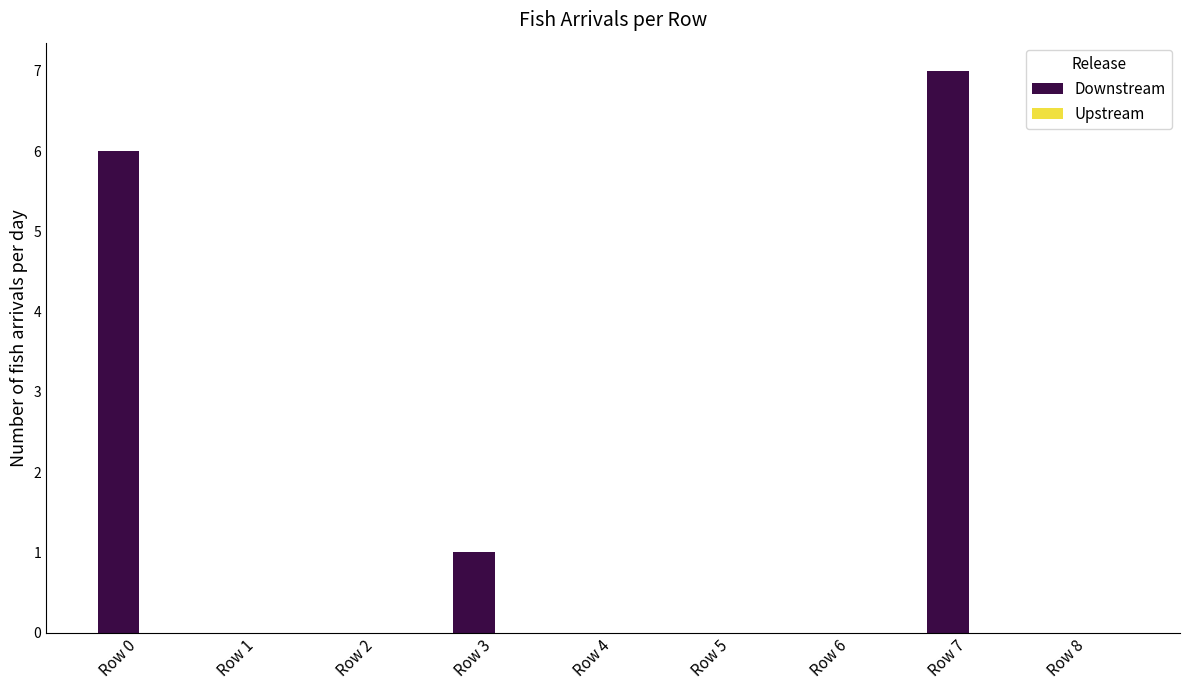

The chart shows a value of 2 at Row 8. True or false?

False